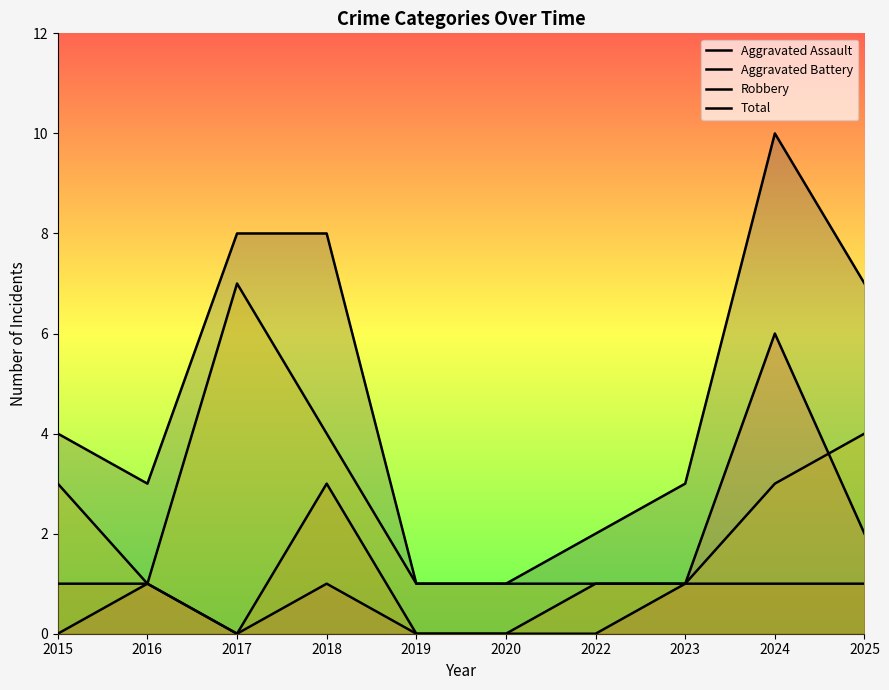

Reading left to right, what are all the values shown in this chart?

Aggravated Assault: 2015=0	2016=1	2017=0	2018=1	2019=0	2020=0	2022=0	2023=1	2024=6	2025=2
Aggravated Battery: 2015=1	2016=1	2017=0	2018=3	2019=0	2020=0	2022=1	2023=1	2024=1	2025=1
Robbery: 2015=3	2016=1	2017=7	2018=4	2019=1	2020=1	2022=1	2023=1	2024=3	2025=4
Total: 2015=4	2016=3	2017=8	2018=8	2019=1	2020=1	2022=2	2023=3	2024=10	2025=7